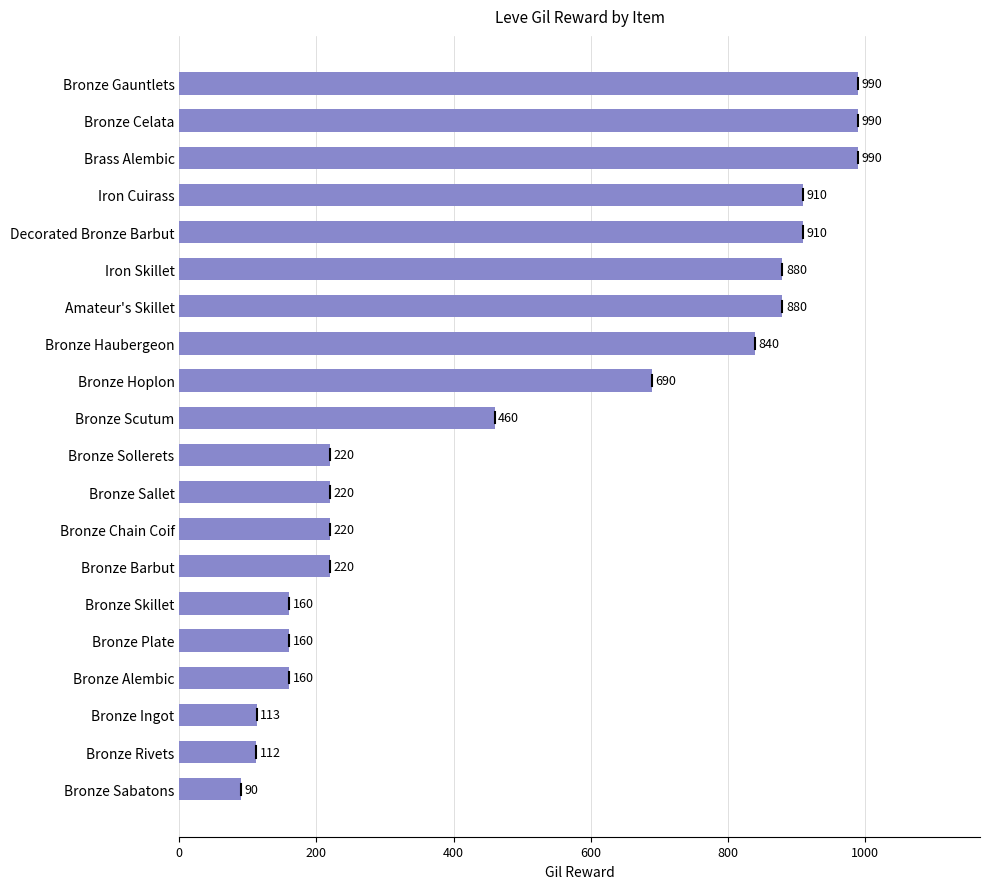

What is the difference between the second highest and minimum values?

900